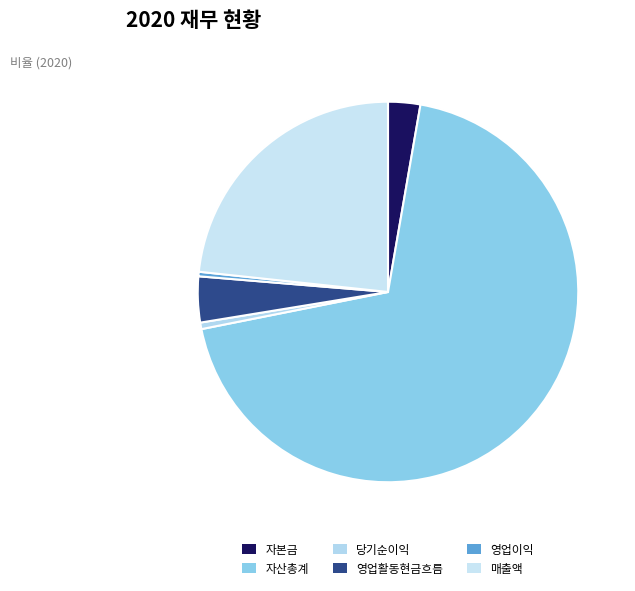

Which has a higher value, 영업활동현금흐름 or 영업이익?

영업활동현금흐름